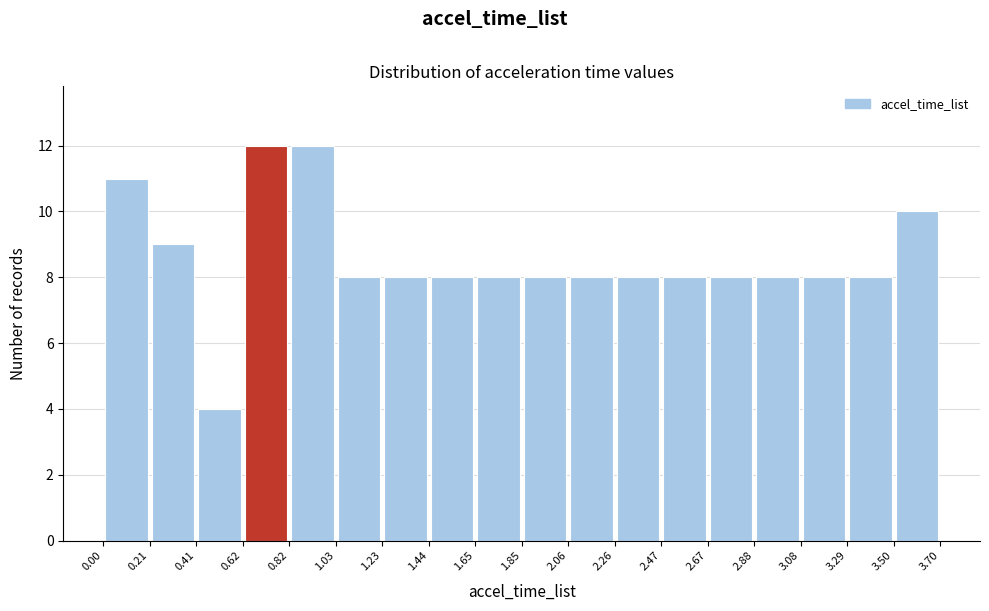

Reading left to right, list every bar in this chart as the range it spans on the x-axis followed by its height. The values are not printed on the chart, so give them approximately, as read against the axis.

0.00 to 0.21: 11
0.21 to 0.41: 9
0.41 to 0.62: 4
0.62 to 0.82: 12
0.82 to 1.03: 12
1.03 to 1.23: 8
1.23 to 1.44: 8
1.44 to 1.65: 8
1.65 to 1.85: 8
1.85 to 2.06: 8
2.06 to 2.26: 8
2.26 to 2.47: 8
2.47 to 2.67: 8
2.67 to 2.88: 8
2.88 to 3.08: 8
3.08 to 3.29: 8
3.29 to 3.50: 8
3.50 to 3.70: 10